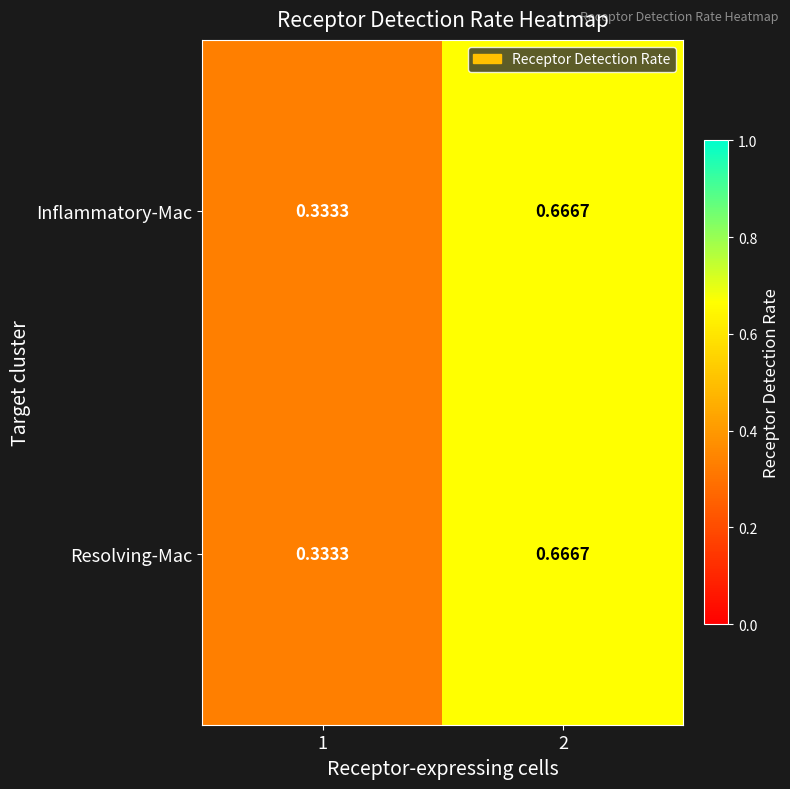

Is the value of Inflammatory-Mac at 1 greater than the value of Resolving-Mac at 2?

No